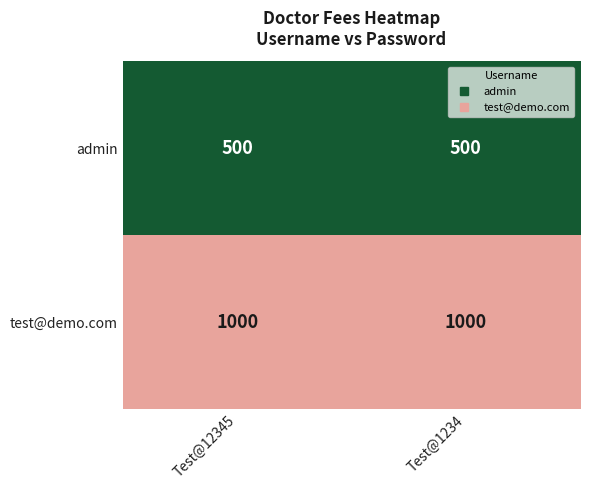

Reading left to right, transcribe all the data shown in this chart.

admin: 500	500
test@demo.com: 1000	1000